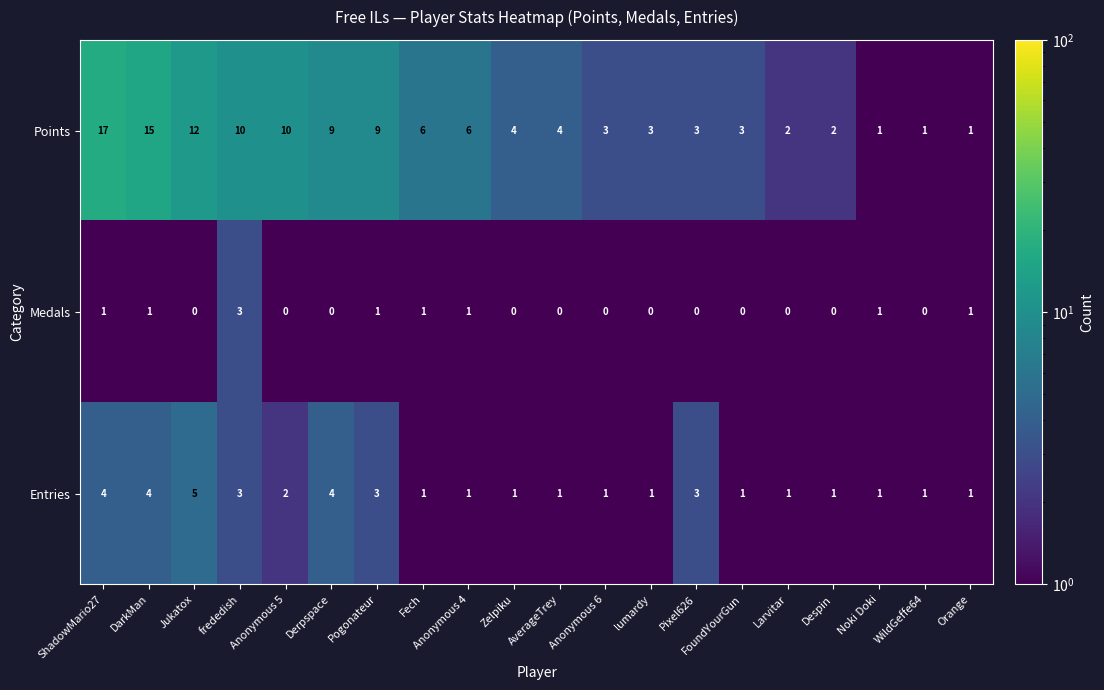

Which series changed the most between frededish and Zelpiku?

Points